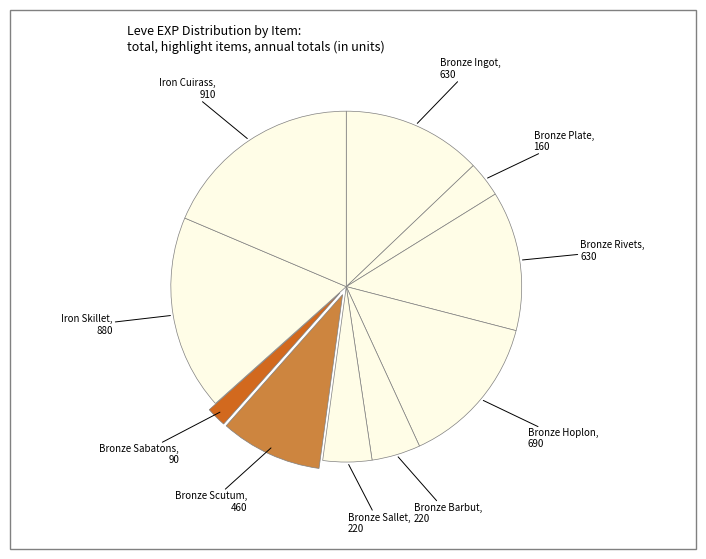

Rank the categories by value from highest to lowest.

Iron Cuirass, Iron Skillet, Bronze Hoplon, Bronze Ingot, Bronze Rivets, Bronze Scutum, Bronze Barbut, Bronze Sallet, Bronze Plate, Bronze Sabatons